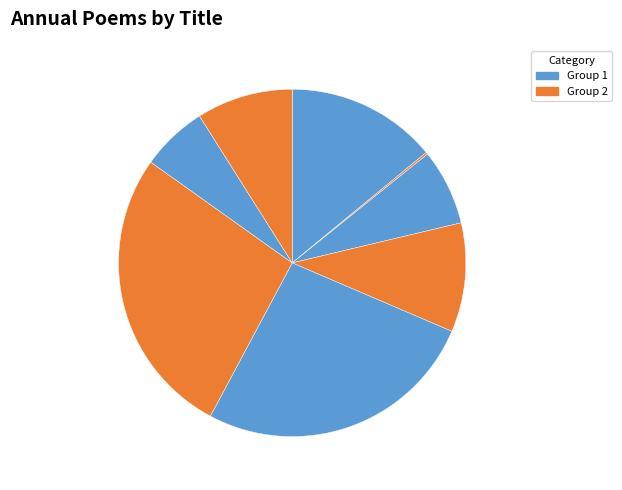

Is there any slice that represents more than half of the pie?

No